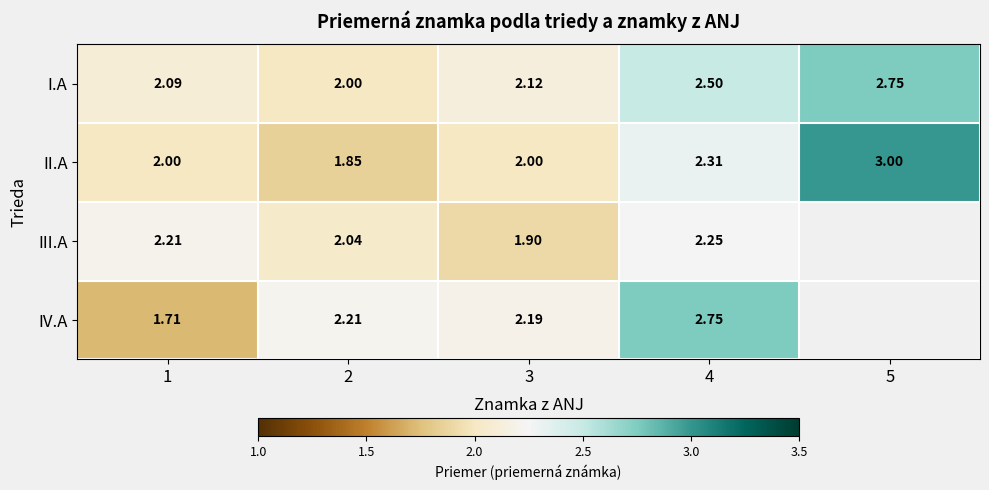

Count the II.A values in the range 2 to 3.

4